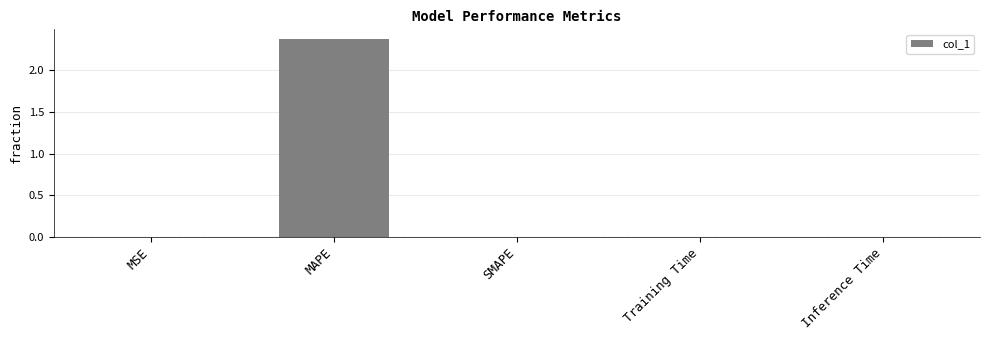

Which category has the highest value across all series?

MAPE